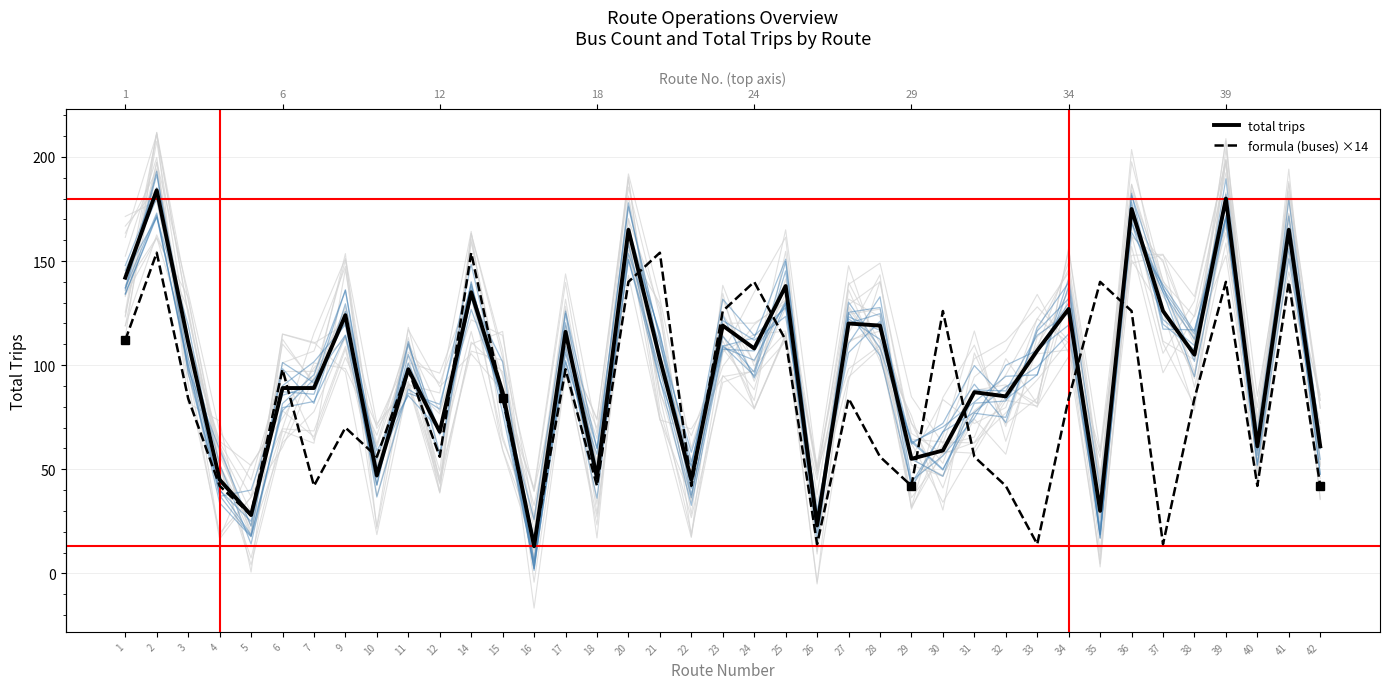

At which category is the sum across all series the highest?

2